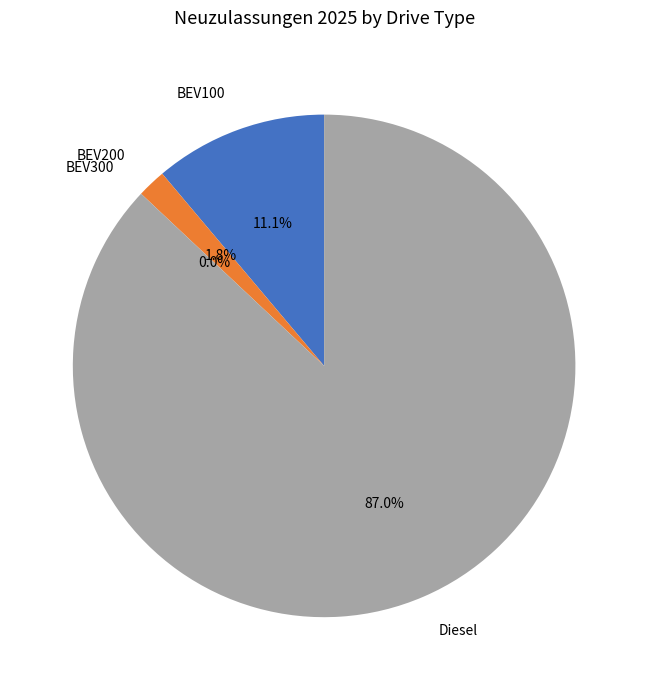

Which category has the biggest portion of the pie?

Diesel